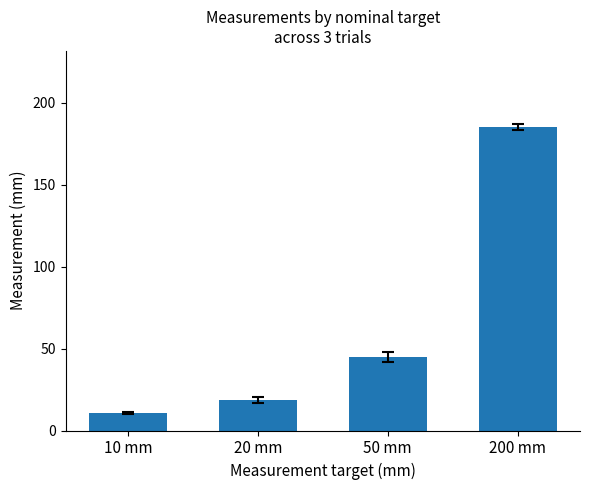

At which label does the data first exceed 44?

50 mm